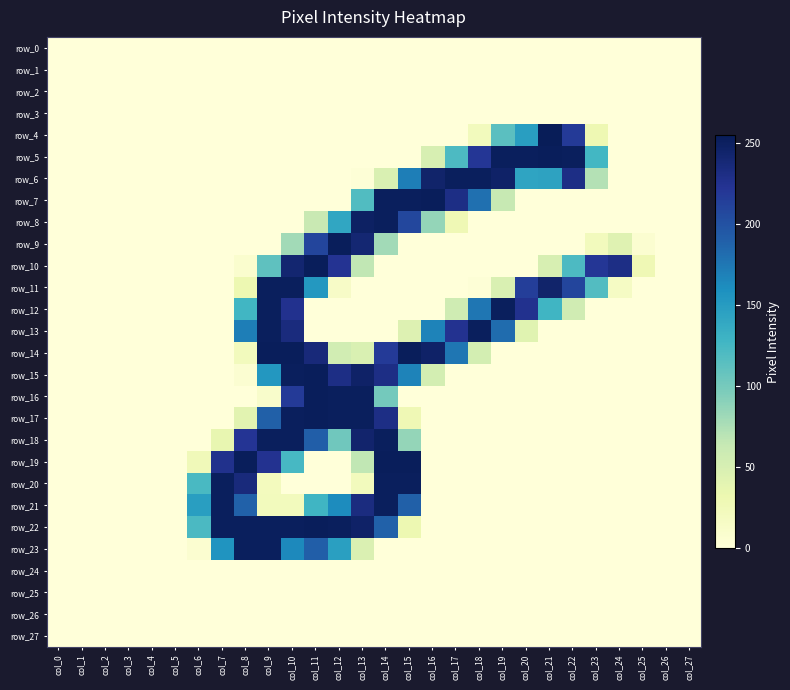

Reading left to right, transcribe all the data shown in this chart.

row_0: col_0=0	col_1=0	col_2=0	col_3=0	col_4=0	col_5=0	col_6=0	col_7=0	col_8=0	col_9=0	col_10=0	col_11=0	col_12=0	col_13=0	col_14=0	col_15=0	col_16=0	col_17=0	col_18=0	col_19=0	col_20=0	col_21=0	col_22=0	col_23=0	col_24=0	col_25=0	col_26=0	col_27=0
row_1: col_0=0	col_1=0	col_2=0	col_3=0	col_4=0	col_5=0	col_6=0	col_7=0	col_8=0	col_9=0	col_10=0	col_11=0	col_12=0	col_13=0	col_14=0	col_15=0	col_16=0	col_17=0	col_18=0	col_19=0	col_20=0	col_21=0	col_22=0	col_23=0	col_24=0	col_25=0	col_26=0	col_27=0
row_2: col_0=0	col_1=0	col_2=0	col_3=0	col_4=0	col_5=0	col_6=0	col_7=0	col_8=0	col_9=0	col_10=0	col_11=0	col_12=0	col_13=0	col_14=0	col_15=0	col_16=0	col_17=0	col_18=0	col_19=0	col_20=0	col_21=0	col_22=0	col_23=0	col_24=0	col_25=0	col_26=0	col_27=0
row_3: col_0=0	col_1=0	col_2=0	col_3=0	col_4=0	col_5=0	col_6=0	col_7=0	col_8=0	col_9=0	col_10=0	col_11=0	col_12=0	col_13=0	col_14=0	col_15=0	col_16=0	col_17=0	col_18=0	col_19=0	col_20=0	col_21=0	col_22=0	col_23=0	col_24=0	col_25=0	col_26=0	col_27=0
row_4: col_0=0	col_1=0	col_2=0	col_3=0	col_4=0	col_5=0	col_6=0	col_7=0	col_8=0	col_9=0	col_10=0	col_11=0	col_12=0	col_13=0	col_14=0	col_15=0	col_16=0	col_17=0	col_18=22	col_19=114	col_20=148	col_21=255	col_22=218	col_23=30	col_24=0	col_25=0	col_26=0	col_27=0
row_5: col_0=0	col_1=0	col_2=0	col_3=0	col_4=0	col_5=0	col_6=0	col_7=0	col_8=0	col_9=0	col_10=0	col_11=0	col_12=0	col_13=0	col_14=0	col_15=0	col_16=50	col_17=121	col_18=221	col_19=252	col_20=252	col_21=253	col_22=252	col_23=126	col_24=0	col_25=0	col_26=0	col_27=0
row_6: col_0=0	col_1=0	col_2=0	col_3=0	col_4=0	col_5=0	col_6=0	col_7=0	col_8=0	col_9=0	col_10=0	col_11=0	col_12=0	col_13=2	col_14=48	col_15=171	col_16=245	col_17=252	col_18=252	col_19=247	col_20=143	col_21=144	col_22=231	col_23=72	col_24=0	col_25=0	col_26=0	col_27=0
row_7: col_0=0	col_1=0	col_2=0	col_3=0	col_4=0	col_5=0	col_6=0	col_7=0	col_8=0	col_9=0	col_10=0	col_11=0	col_12=0	col_13=119	col_14=252	col_15=252	col_16=253	col_17=231	col_18=180	col_19=63	col_20=0	col_21=0	col_22=0	col_23=0	col_24=0	col_25=0	col_26=0	col_27=0
row_8: col_0=0	col_1=0	col_2=0	col_3=0	col_4=0	col_5=0	col_6=0	col_7=0	col_8=0	col_9=0	col_10=0	col_11=62	col_12=141	col_13=249	col_14=252	col_15=208	col_16=86	col_17=28	col_18=0	col_19=0	col_20=0	col_21=0	col_22=0	col_23=0	col_24=0	col_25=0	col_26=0	col_27=0
row_9: col_0=0	col_1=0	col_2=0	col_3=0	col_4=0	col_5=0	col_6=0	col_7=0	col_8=0	col_9=0	col_10=80	col_11=210	col_12=253	col_13=241	col_14=80	col_15=0	col_16=0	col_17=0	col_18=0	col_19=0	col_20=0	col_21=0	col_22=0	col_23=22	col_24=43	col_25=7	col_26=0	col_27=0
row_10: col_0=0	col_1=0	col_2=0	col_3=0	col_4=0	col_5=0	col_6=0	col_7=0	col_8=8	col_9=112	col_10=242	col_11=253	col_12=224	col_13=66	col_14=0	col_15=0	col_16=0	col_17=0	col_18=0	col_19=0	col_20=0	col_21=50	col_22=121	col_23=221	col_24=231	col_25=28	col_26=0	col_27=0
row_11: col_0=0	col_1=0	col_2=0	col_3=0	col_4=0	col_5=0	col_6=0	col_7=0	col_8=31	col_9=252	col_10=252	col_11=153	col_12=14	col_13=0	col_14=0	col_15=0	col_16=0	col_17=0	col_18=2	col_19=48	col_20=215	col_21=245	col_22=210	col_23=118	col_24=16	col_25=0	col_26=0	col_27=0
row_12: col_0=0	col_1=0	col_2=0	col_3=0	col_4=0	col_5=0	col_6=0	col_7=0	col_8=127	col_9=252	col_10=226	col_11=0	col_12=0	col_13=0	col_14=0	col_15=0	col_16=0	col_17=57	col_18=176	col_19=252	col_20=226	col_21=128	col_22=56	col_23=0	col_24=0	col_25=0	col_26=0	col_27=0
row_13: col_0=0	col_1=0	col_2=0	col_3=0	col_4=0	col_5=0	col_6=0	col_7=0	col_8=171	col_9=252	col_10=235	col_11=0	col_12=0	col_13=0	col_14=0	col_15=45	col_16=168	col_17=225	col_18=252	col_19=182	col_20=42	col_21=0	col_22=0	col_23=0	col_24=0	col_25=0	col_26=0	col_27=0
row_14: col_0=0	col_1=0	col_2=0	col_3=0	col_4=0	col_5=0	col_6=0	col_7=0	col_8=22	col_9=253	col_10=253	col_11=237	col_12=55	col_13=48	col_14=218	col_15=253	col_16=247	col_17=176	col_18=53	col_19=0	col_20=0	col_21=0	col_22=0	col_23=0	col_24=0	col_25=0	col_26=0	col_27=0
row_15: col_0=0	col_1=0	col_2=0	col_3=0	col_4=0	col_5=0	col_6=0	col_7=0	col_8=6	col_9=154	col_10=252	col_11=253	col_12=231	col_13=247	col_14=231	col_15=168	col_16=53	col_17=0	col_18=0	col_19=0	col_20=0	col_21=0	col_22=0	col_23=0	col_24=0	col_25=0	col_26=0	col_27=0
row_16: col_0=0	col_1=0	col_2=0	col_3=0	col_4=0	col_5=0	col_6=0	col_7=0	col_8=0	col_9=11	col_10=218	col_11=253	col_12=252	col_13=252	col_14=101	col_15=0	col_16=0	col_17=0	col_18=0	col_19=0	col_20=0	col_21=0	col_22=0	col_23=0	col_24=0	col_25=0	col_26=0	col_27=0
row_17: col_0=0	col_1=0	col_2=0	col_3=0	col_4=0	col_5=0	col_6=0	col_7=0	col_8=41	col_9=190	col_10=252	col_11=253	col_12=252	col_13=252	col_14=231	col_15=28	col_16=0	col_17=0	col_18=0	col_19=0	col_20=0	col_21=0	col_22=0	col_23=0	col_24=0	col_25=0	col_26=0	col_27=0
row_18: col_0=0	col_1=0	col_2=0	col_3=0	col_4=0	col_5=0	col_6=0	col_7=36	col_8=223	col_9=252	col_10=252	col_11=191	col_12=103	col_13=244	col_14=252	col_15=86	col_16=0	col_17=0	col_18=0	col_19=0	col_20=0	col_21=0	col_22=0	col_23=0	col_24=0	col_25=0	col_26=0	col_27=0
row_19: col_0=0	col_1=0	col_2=0	col_3=0	col_4=0	col_5=0	col_6=25	col_7=227	col_8=253	col_9=225	col_10=124	col_11=0	col_12=0	col_13=66	col_14=253	col_15=253	col_16=0	col_17=0	col_18=0	col_19=0	col_20=0	col_21=0	col_22=0	col_23=0	col_24=0	col_25=0	col_26=0	col_27=0
row_20: col_0=0	col_1=0	col_2=0	col_3=0	col_4=0	col_5=0	col_6=123	col_7=252	col_8=236	col_9=21	col_10=0	col_11=0	col_12=0	col_13=22	col_14=252	col_15=252	col_16=0	col_17=0	col_18=0	col_19=0	col_20=0	col_21=0	col_22=0	col_23=0	col_24=0	col_25=0	col_26=0	col_27=0
row_21: col_0=0	col_1=0	col_2=0	col_3=0	col_4=0	col_5=0	col_6=148	col_7=252	col_8=189	col_9=22	col_10=22	col_11=128	col_12=162	col_13=234	col_14=252	col_15=190	col_16=0	col_17=0	col_18=0	col_19=0	col_20=0	col_21=0	col_22=0	col_23=0	col_24=0	col_25=0	col_26=0	col_27=0
row_22: col_0=0	col_1=0	col_2=0	col_3=0	col_4=0	col_5=0	col_6=122	col_7=252	col_8=252	col_9=252	col_10=252	col_11=253	col_12=252	col_13=247	col_14=189	col_15=31	col_16=0	col_17=0	col_18=0	col_19=0	col_20=0	col_21=0	col_22=0	col_23=0	col_24=0	col_25=0	col_26=0	col_27=0
row_23: col_0=0	col_1=0	col_2=0	col_3=0	col_4=0	col_5=0	col_6=7	col_7=156	col_8=252	col_9=252	col_10=164	col_11=191	col_12=147	col_13=47	col_14=0	col_15=0	col_16=0	col_17=0	col_18=0	col_19=0	col_20=0	col_21=0	col_22=0	col_23=0	col_24=0	col_25=0	col_26=0	col_27=0
row_24: col_0=0	col_1=0	col_2=0	col_3=0	col_4=0	col_5=0	col_6=0	col_7=0	col_8=0	col_9=0	col_10=0	col_11=0	col_12=0	col_13=0	col_14=0	col_15=0	col_16=0	col_17=0	col_18=0	col_19=0	col_20=0	col_21=0	col_22=0	col_23=0	col_24=0	col_25=0	col_26=0	col_27=0
row_25: col_0=0	col_1=0	col_2=0	col_3=0	col_4=0	col_5=0	col_6=0	col_7=0	col_8=0	col_9=0	col_10=0	col_11=0	col_12=0	col_13=0	col_14=0	col_15=0	col_16=0	col_17=0	col_18=0	col_19=0	col_20=0	col_21=0	col_22=0	col_23=0	col_24=0	col_25=0	col_26=0	col_27=0
row_26: col_0=0	col_1=0	col_2=0	col_3=0	col_4=0	col_5=0	col_6=0	col_7=0	col_8=0	col_9=0	col_10=0	col_11=0	col_12=0	col_13=0	col_14=0	col_15=0	col_16=0	col_17=0	col_18=0	col_19=0	col_20=0	col_21=0	col_22=0	col_23=0	col_24=0	col_25=0	col_26=0	col_27=0
row_27: col_0=0	col_1=0	col_2=0	col_3=0	col_4=0	col_5=0	col_6=0	col_7=0	col_8=0	col_9=0	col_10=0	col_11=0	col_12=0	col_13=0	col_14=0	col_15=0	col_16=0	col_17=0	col_18=0	col_19=0	col_20=0	col_21=0	col_22=0	col_23=0	col_24=0	col_25=0	col_26=0	col_27=0